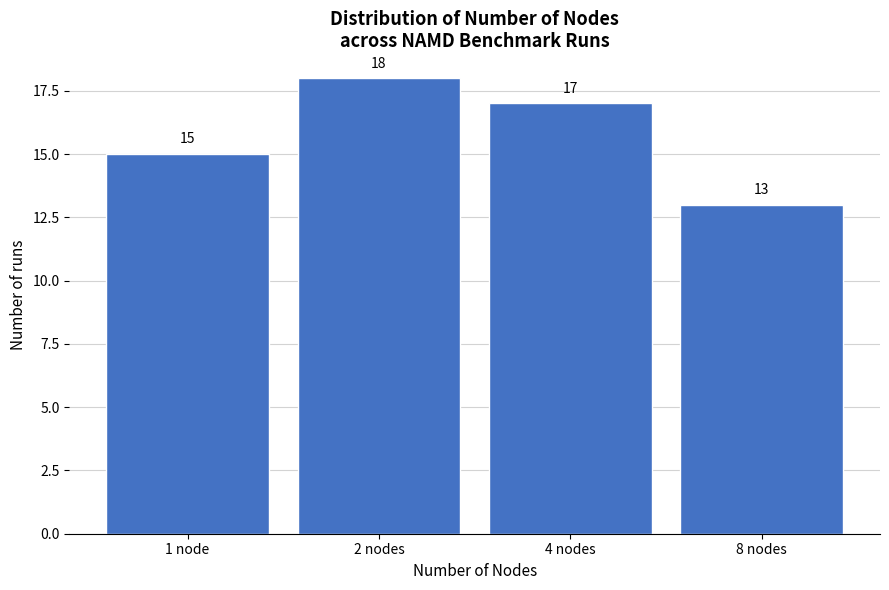

Reading left to right, transcribe all the data shown in this chart.

15	18	17	13